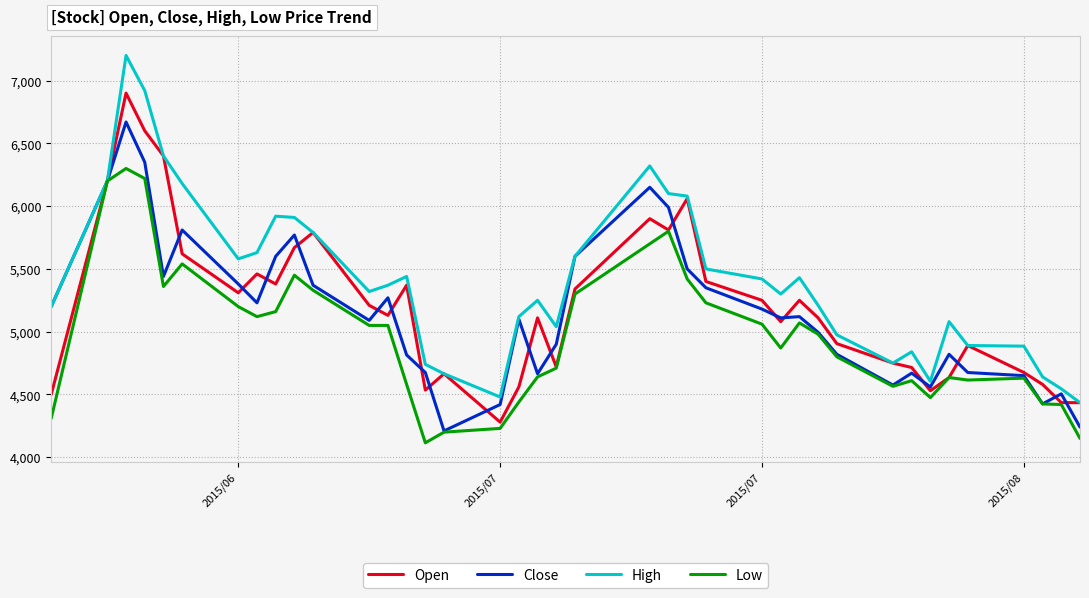

What is the highest value of the Open series?

6900